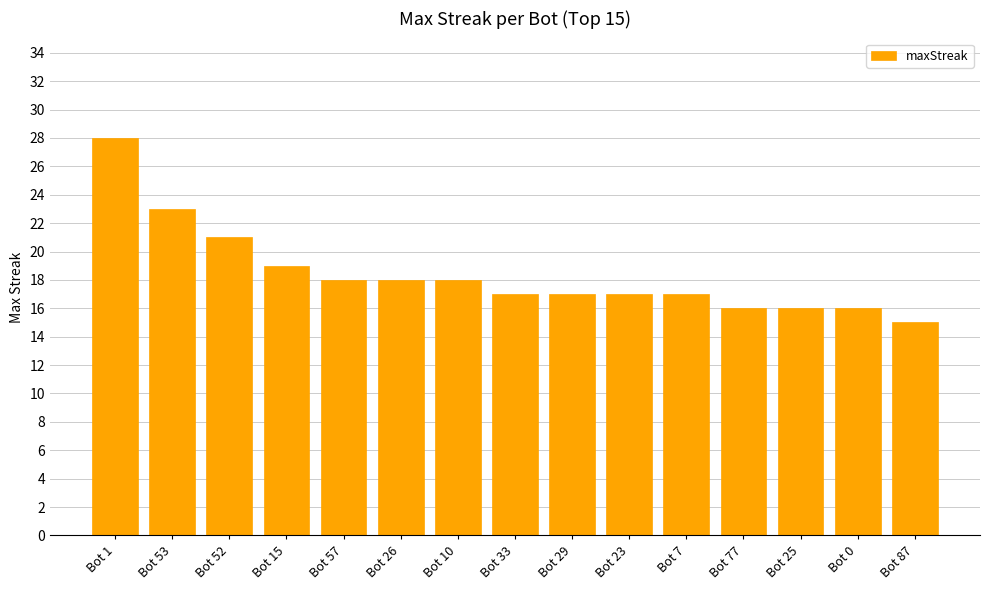

Is it true that the value at Bot 33 is 28?

False